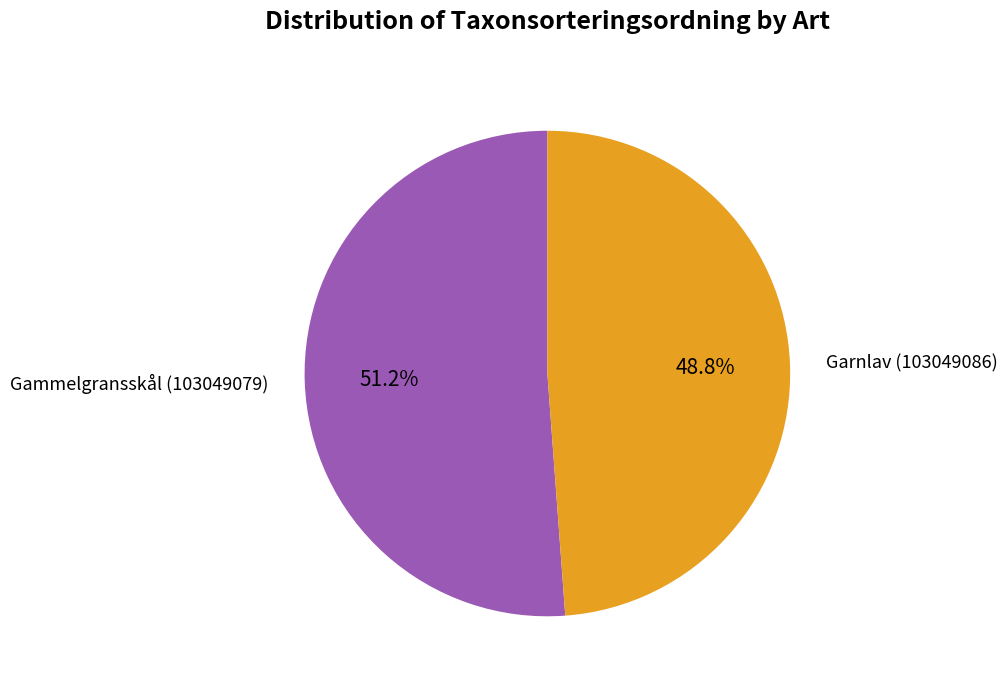

To the nearest percent, what is the combined percentage of Gammelgransskål (103049079) and Garnlav (103049086)?

100%